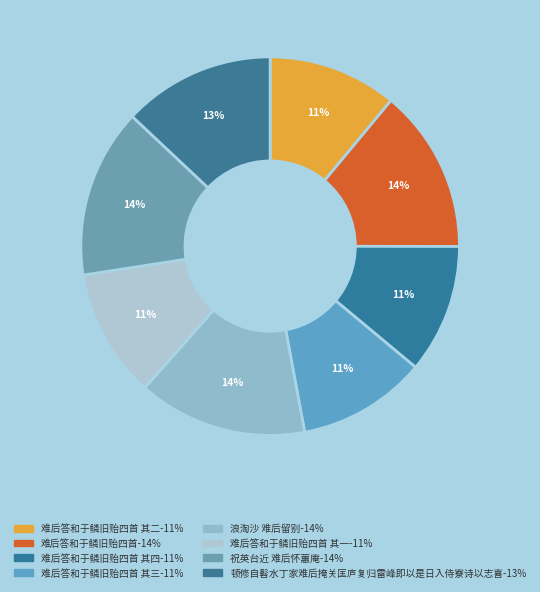

To the nearest percent, what is the average slice percentage?

12%